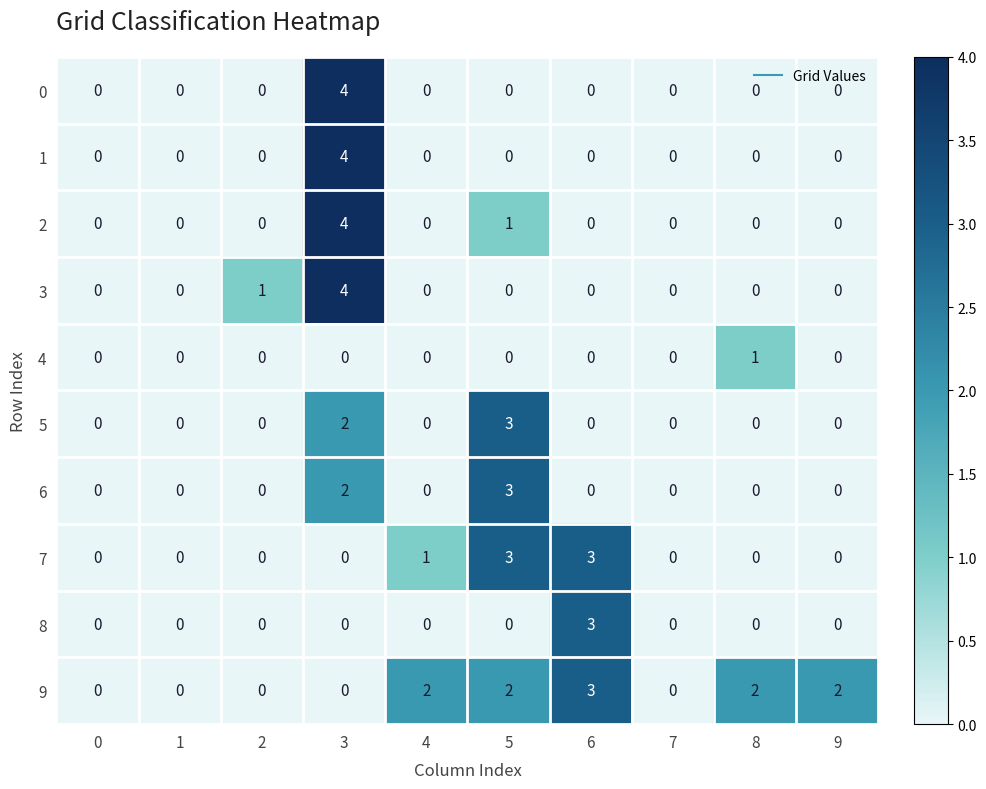

What is the maximum value shown in the chart?

4